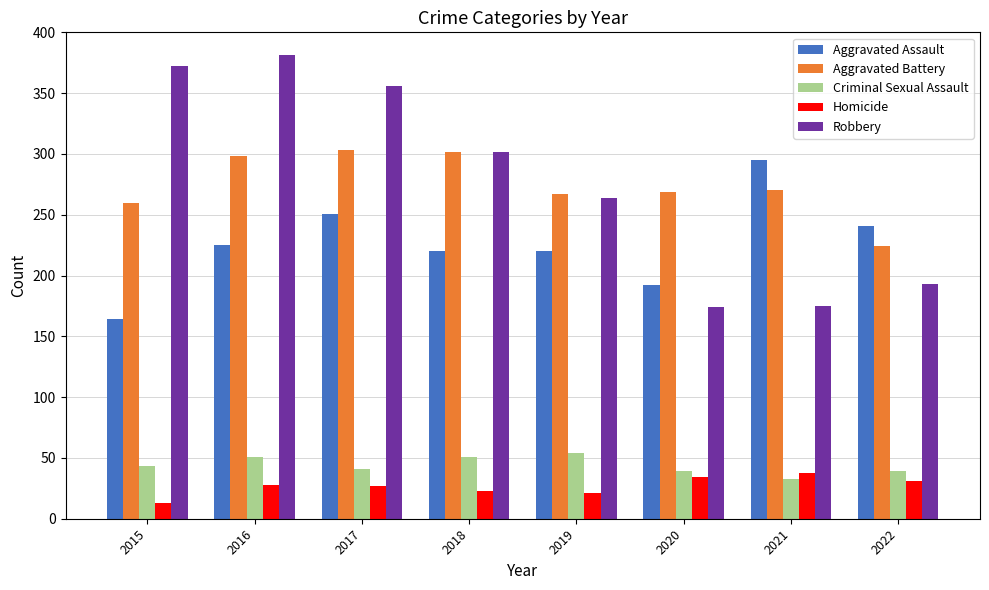

What is the sum of all Aggravated Battery values?

2193